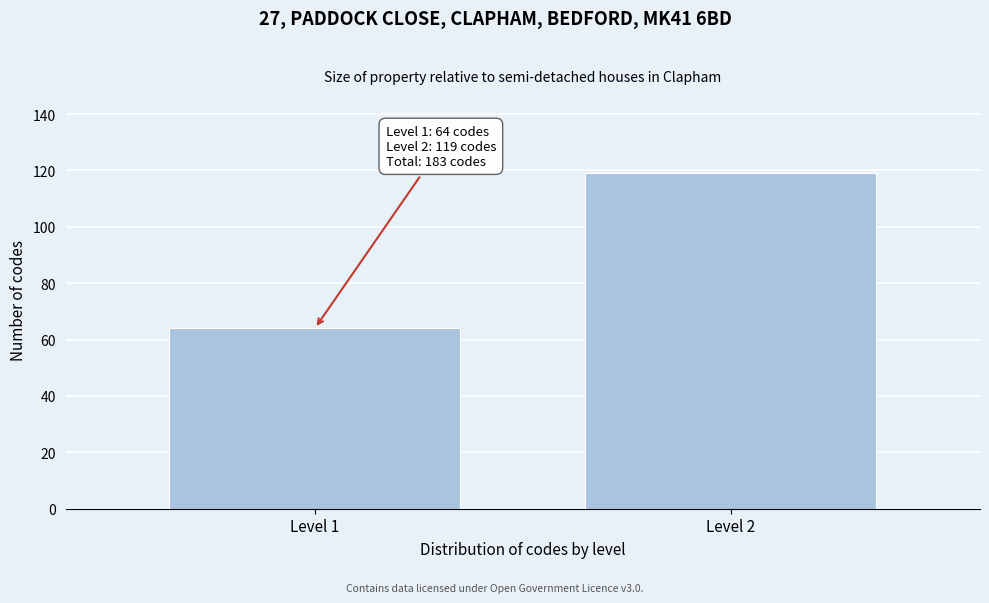

Reading left to right, what are all the values shown in this chart?

64	119